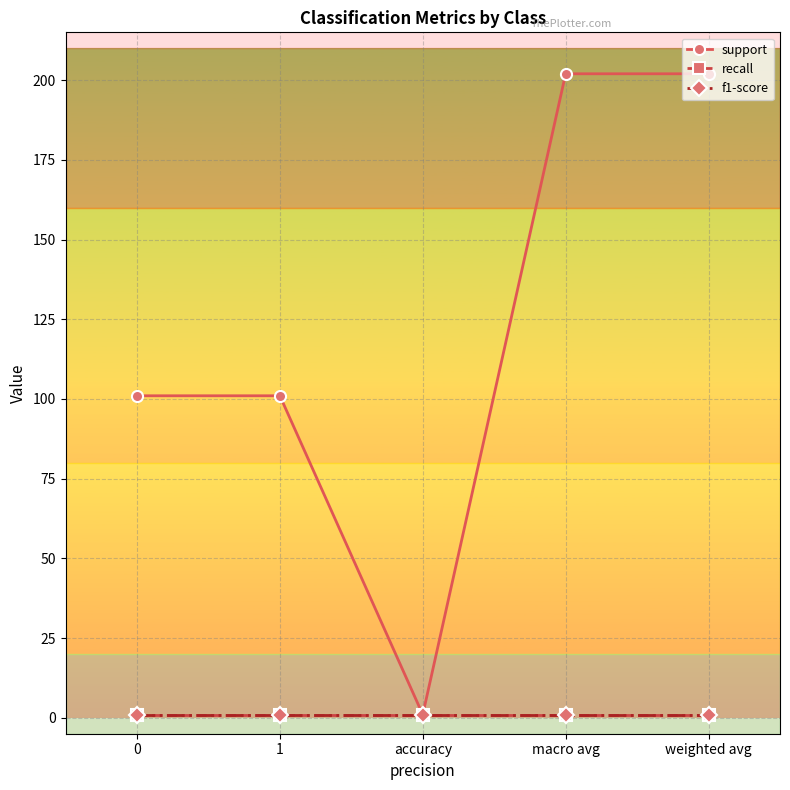

What is the label of the 5th point from the left?

weighted avg